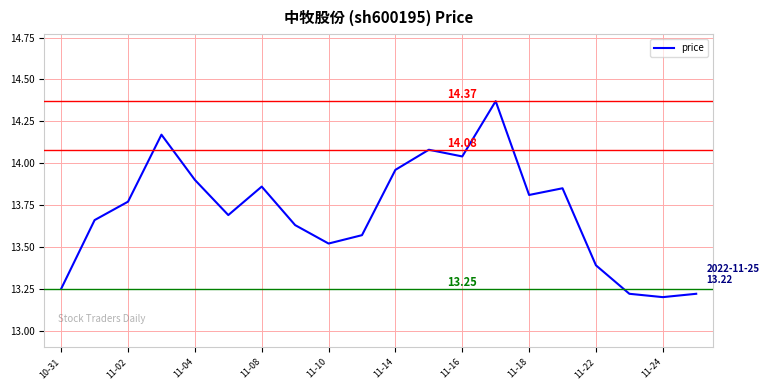

Approximately how many times larger is the value at 11-24 compared to 11-10?

1.0